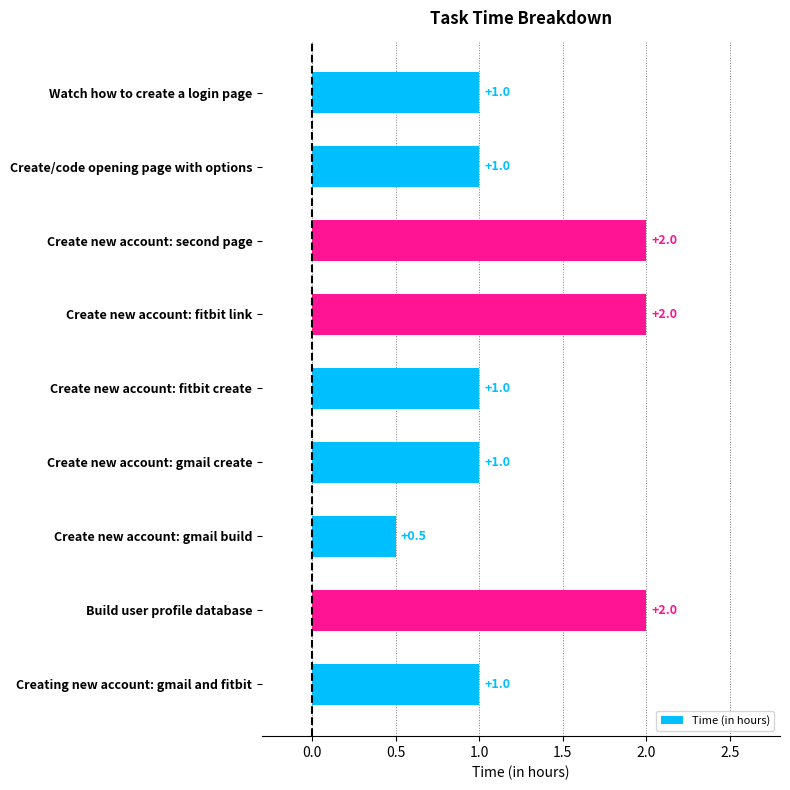

The value at Create/code opening page with options is 0.6. True or false?

False